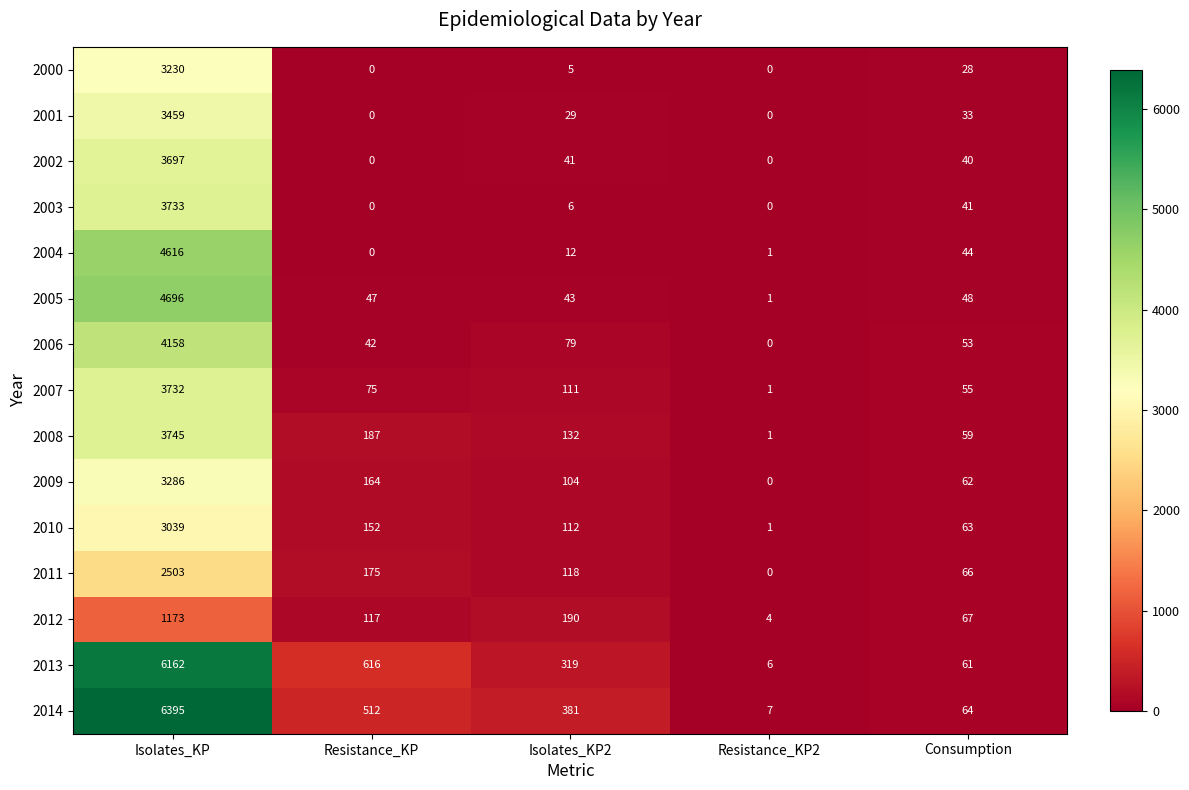

Is it true that 2006 equals 53 at Consumption?

True